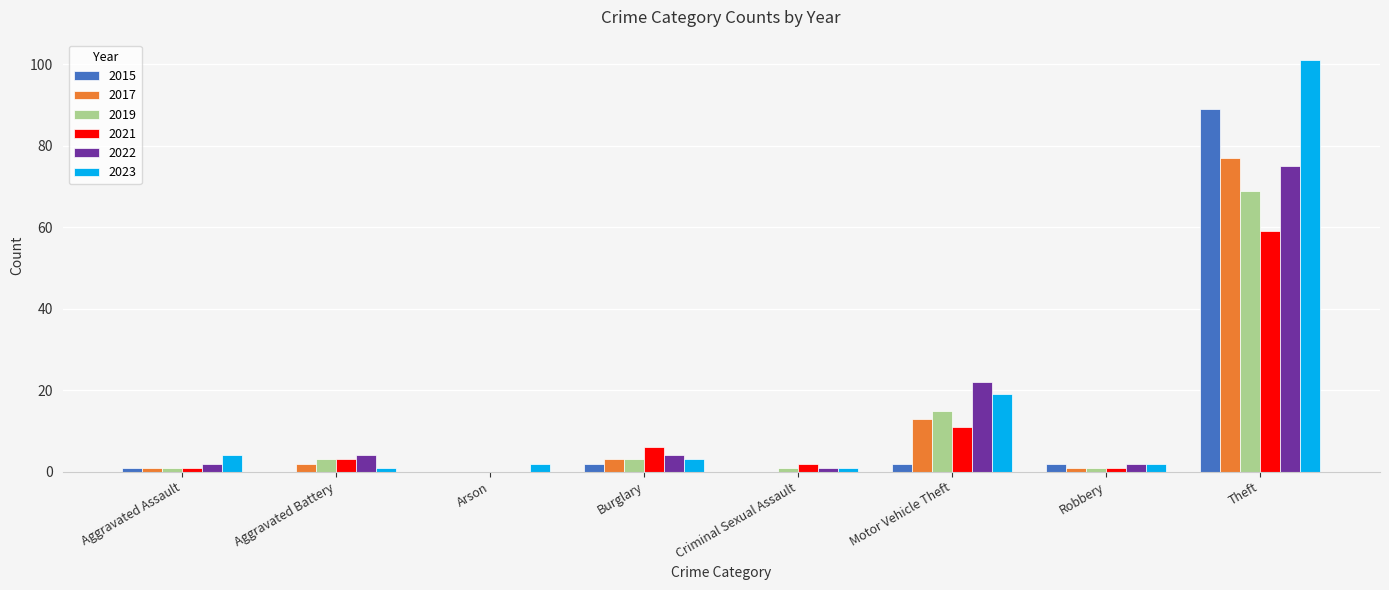

Is the value of 2015 at Aggravated Assault greater than the value of 2017 at Theft?

No